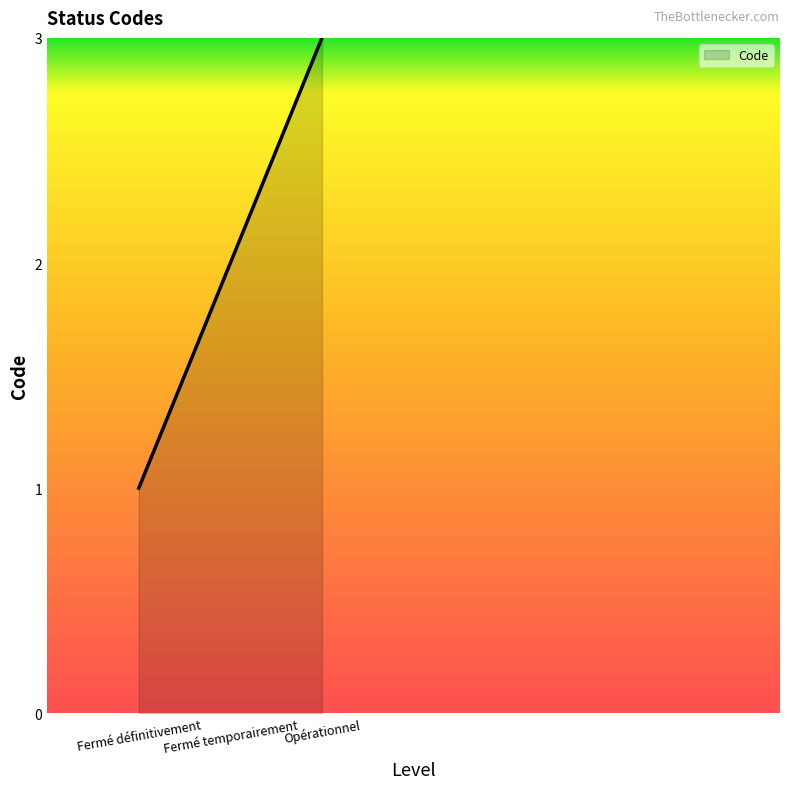

Read the value at Fermé temporairement.

2